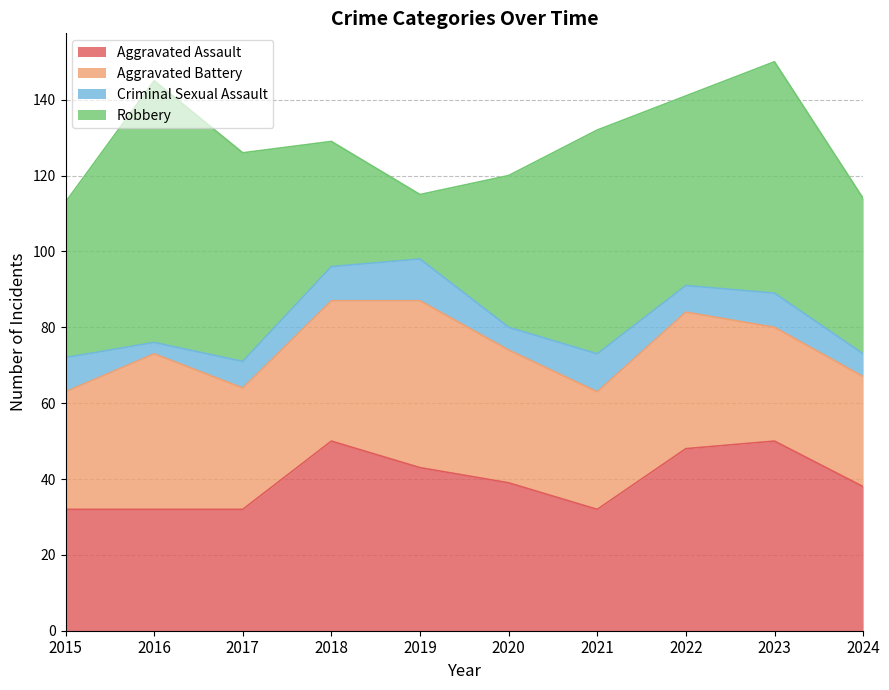

What are all the series names shown in the legend?

Aggravated Assault, Aggravated Battery, Criminal Sexual Assault, Robbery